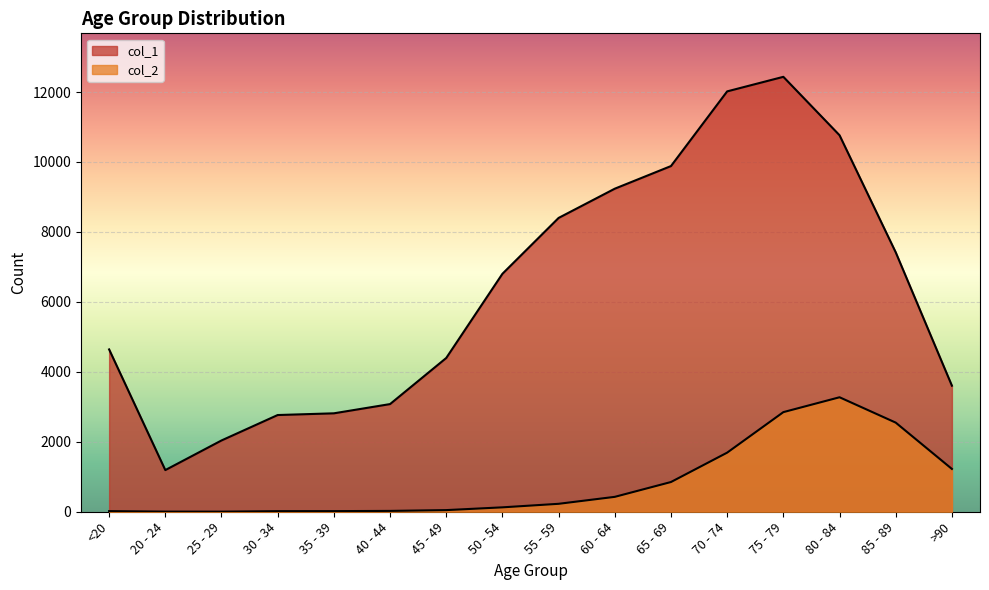

How many categories are shown in the chart?

16